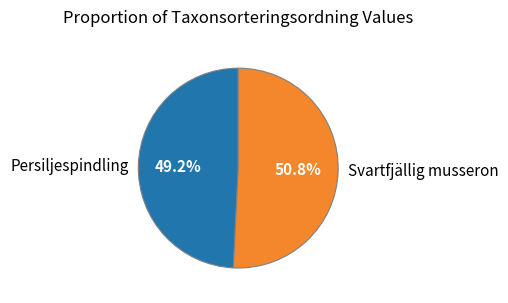

Which category accounts for the majority?

Svartfjällig musseron